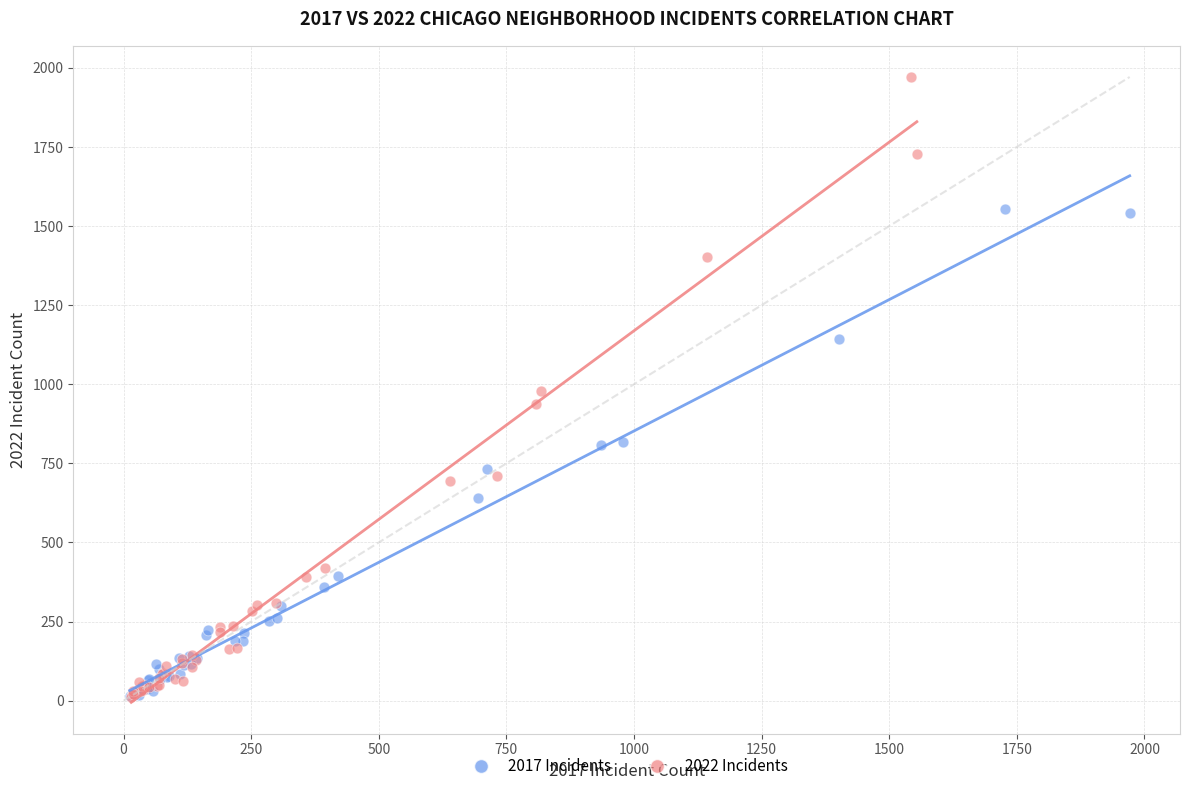

Which series reaches the maximum Y coordinate?

2022 Incidents